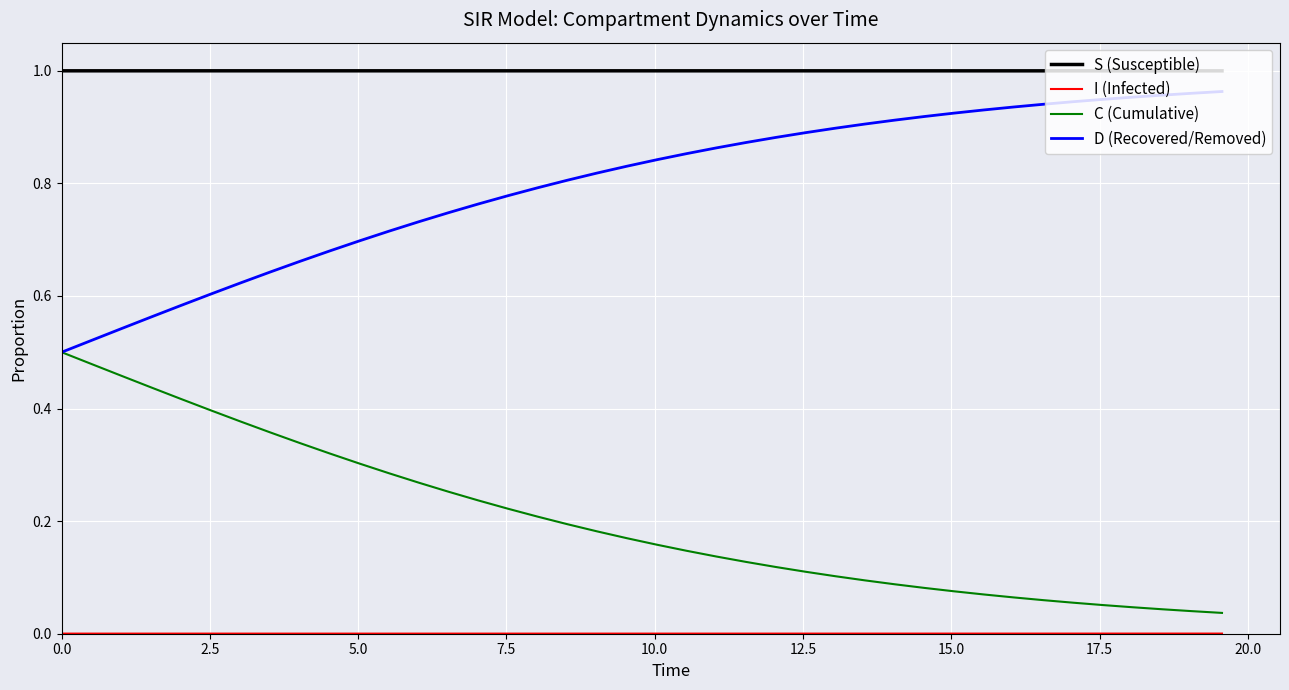

At how many categories does at least one series exceed 0?

40